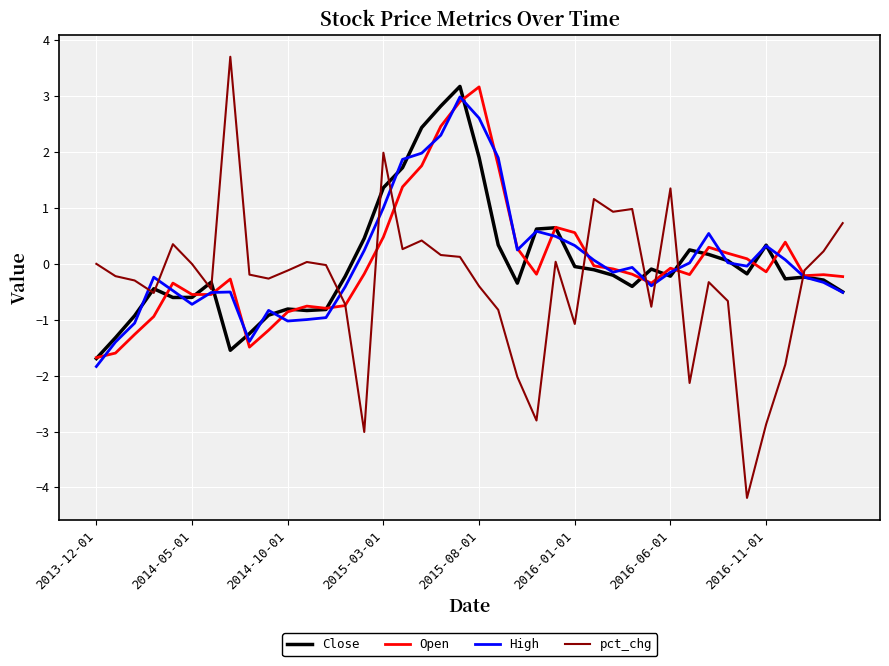

What is the highest value of the Close series?

3.2